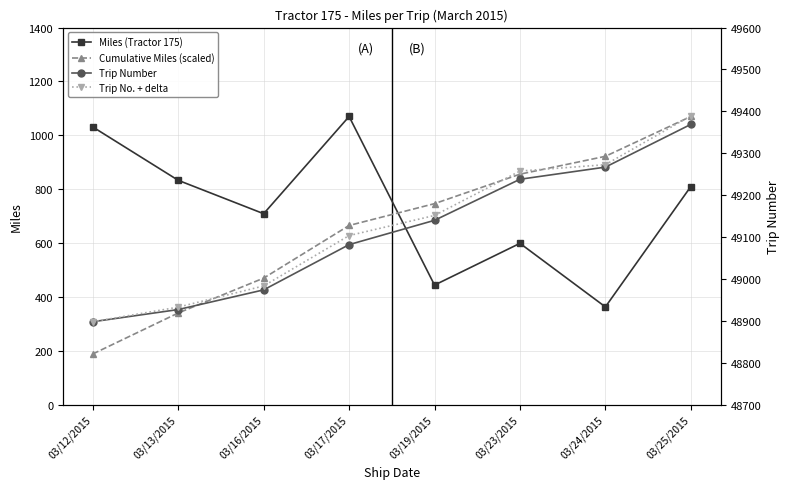

Count the number of data series in this chart.

4